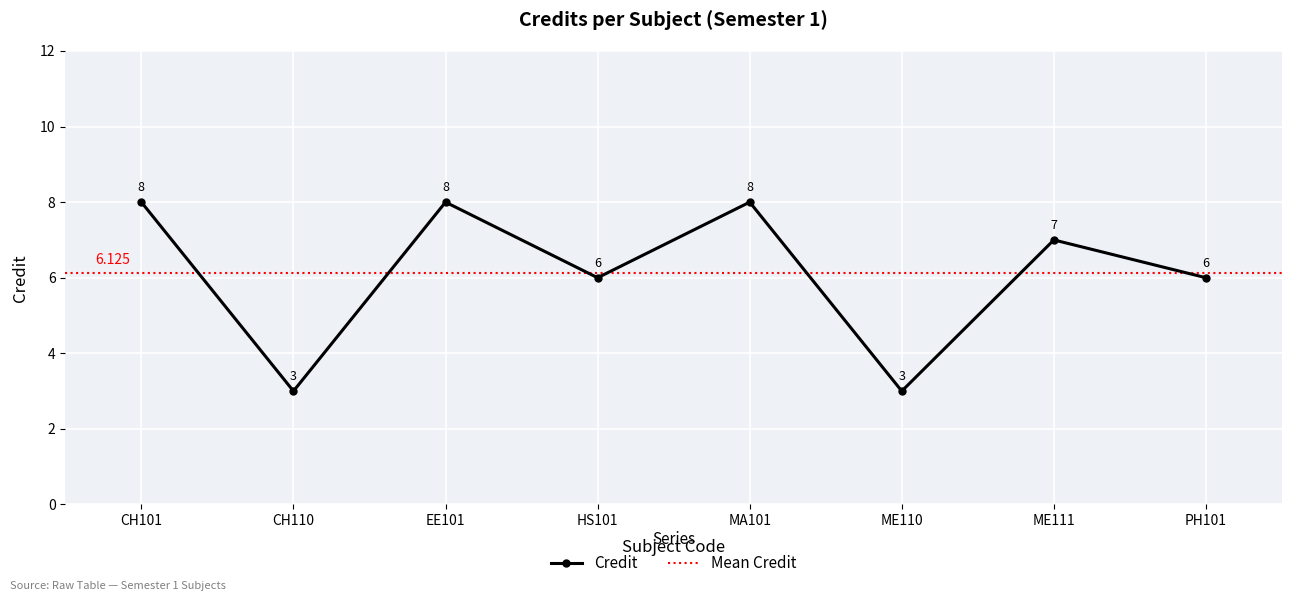

At which label does the data first exceed 7?

CH101